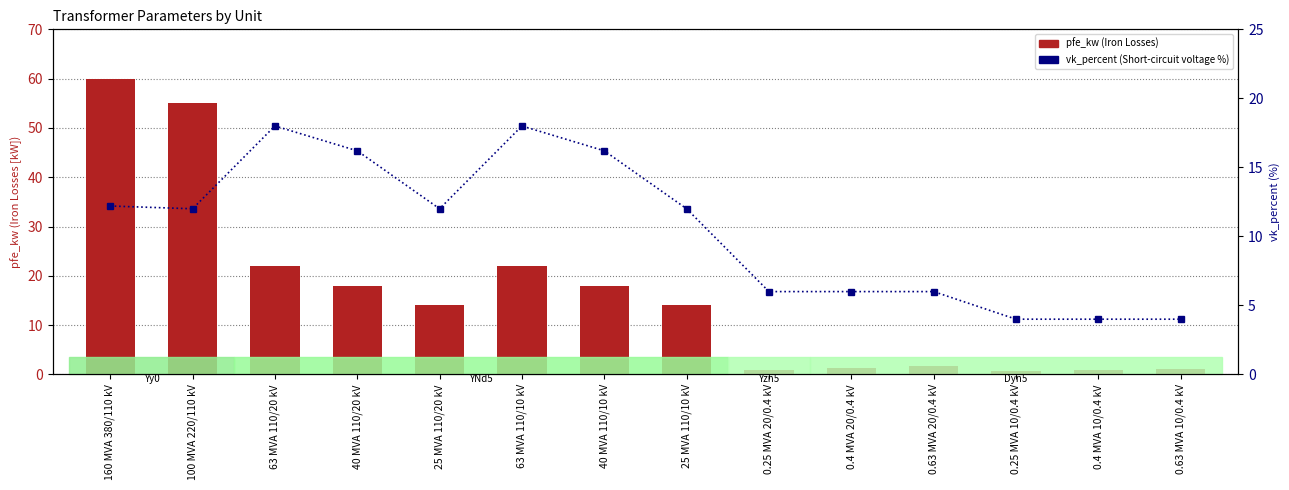

Reading right to left, what are all the values shown in this chart?

pfe_kw: 0.63 MVA 10/0.4 kV=1.2	0.4 MVA 10/0.4 kV=0.9	0.25 MVA 10/0.4 kV=0.6	0.63 MVA 20/0.4 kV=1.6	0.4 MVA 20/0.4 kV=1.4	0.25 MVA 20/0.4 kV=0.8	25 MVA 110/10 kV=14.0	40 MVA 110/10 kV=18.0	63 MVA 110/10 kV=22.0	25 MVA 110/20 kV=14.0	40 MVA 110/20 kV=18.0	63 MVA 110/20 kV=22.0	100 MVA 220/110 kV=55.0	160 MVA 380/110 kV=60.0
vk_percent: 0.63 MVA 10/0.4 kV=4.0	0.4 MVA 10/0.4 kV=4.0	0.25 MVA 10/0.4 kV=4.0	0.63 MVA 20/0.4 kV=6.0	0.4 MVA 20/0.4 kV=6.0	0.25 MVA 20/0.4 kV=6.0	25 MVA 110/10 kV=12.0	40 MVA 110/10 kV=16.2	63 MVA 110/10 kV=18.0	25 MVA 110/20 kV=12.0	40 MVA 110/20 kV=16.2	63 MVA 110/20 kV=18.0	100 MVA 220/110 kV=12.0	160 MVA 380/110 kV=12.2